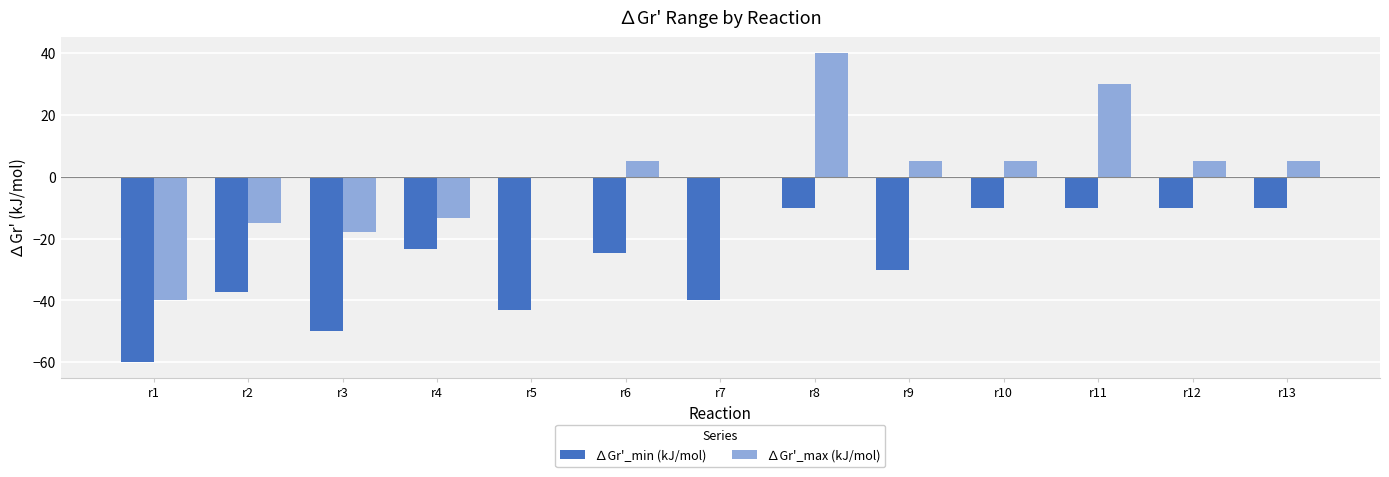

What is the sum of all ∆Gr'_min (kJ/mol) values?

-358.2